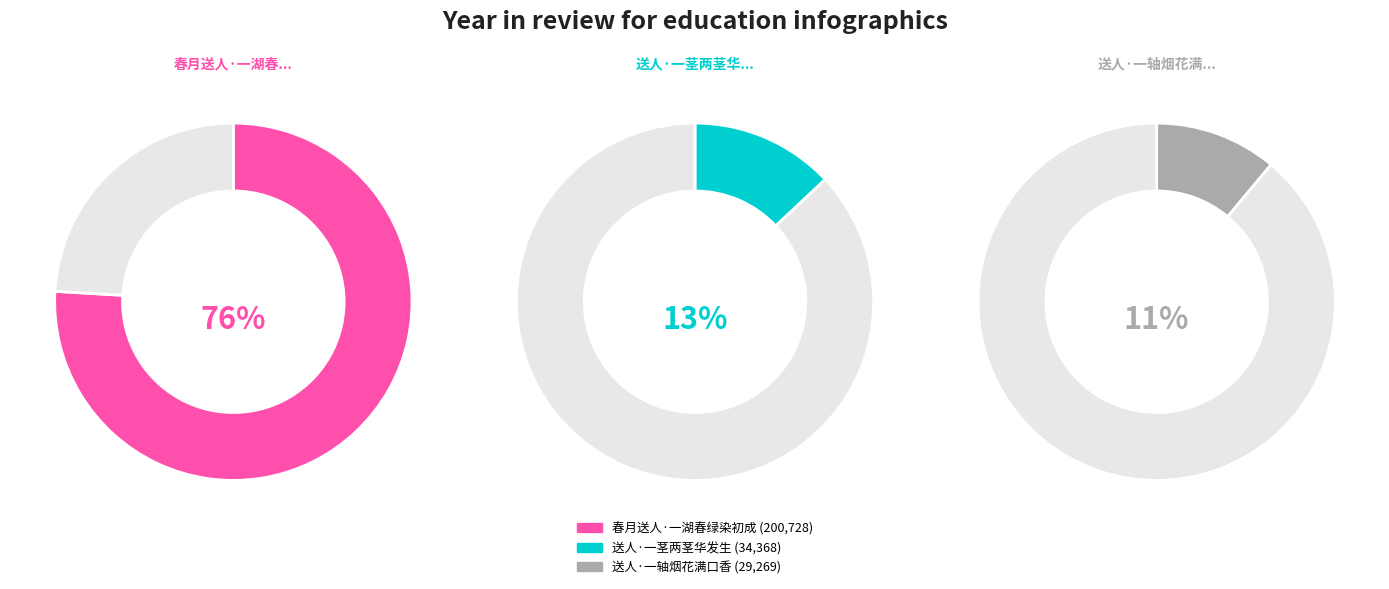

Which category has the biggest portion of the pie?

春月送人·一湖春绿染初成